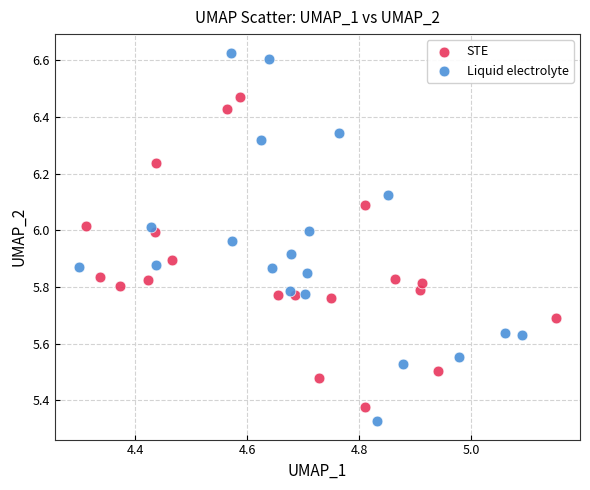

Which series contains the highest Y value?

Liquid electrolyte